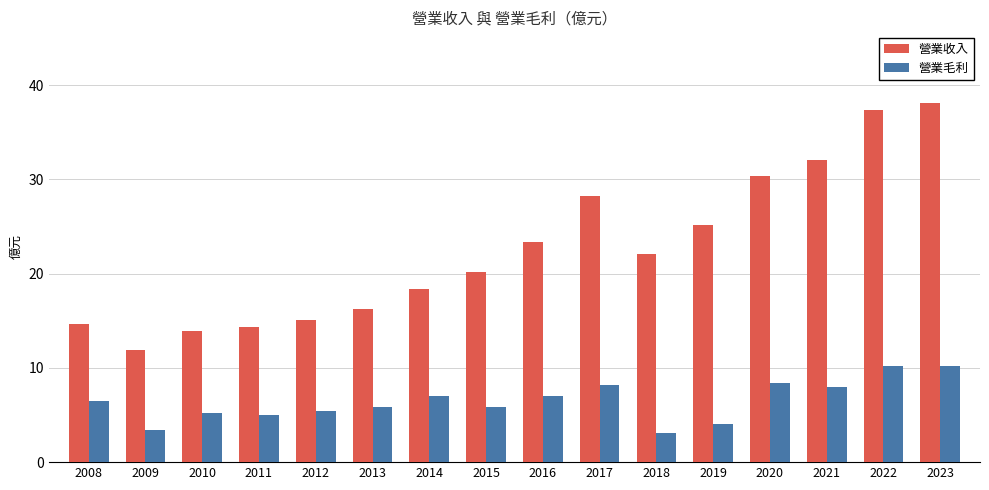

What is the difference between the highest and lowest values at 2008?

8.2